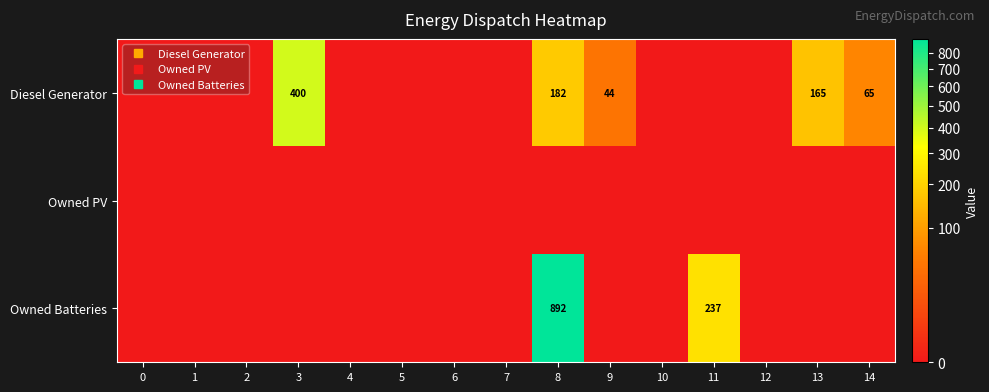

At which label is Owned Batteries closest to 446?

11